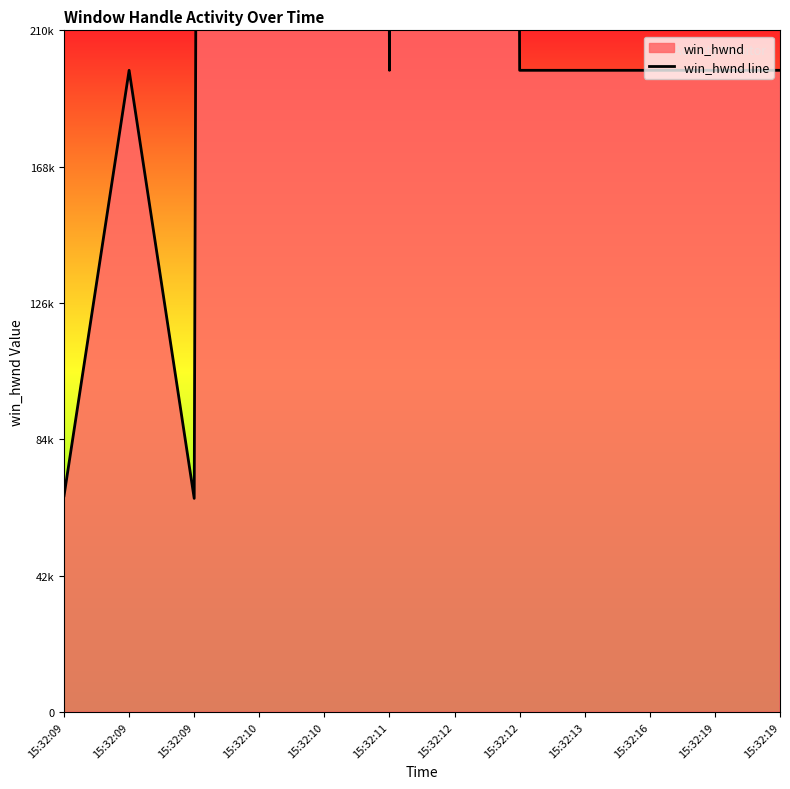

What is the minimum value shown in the chart?

65824